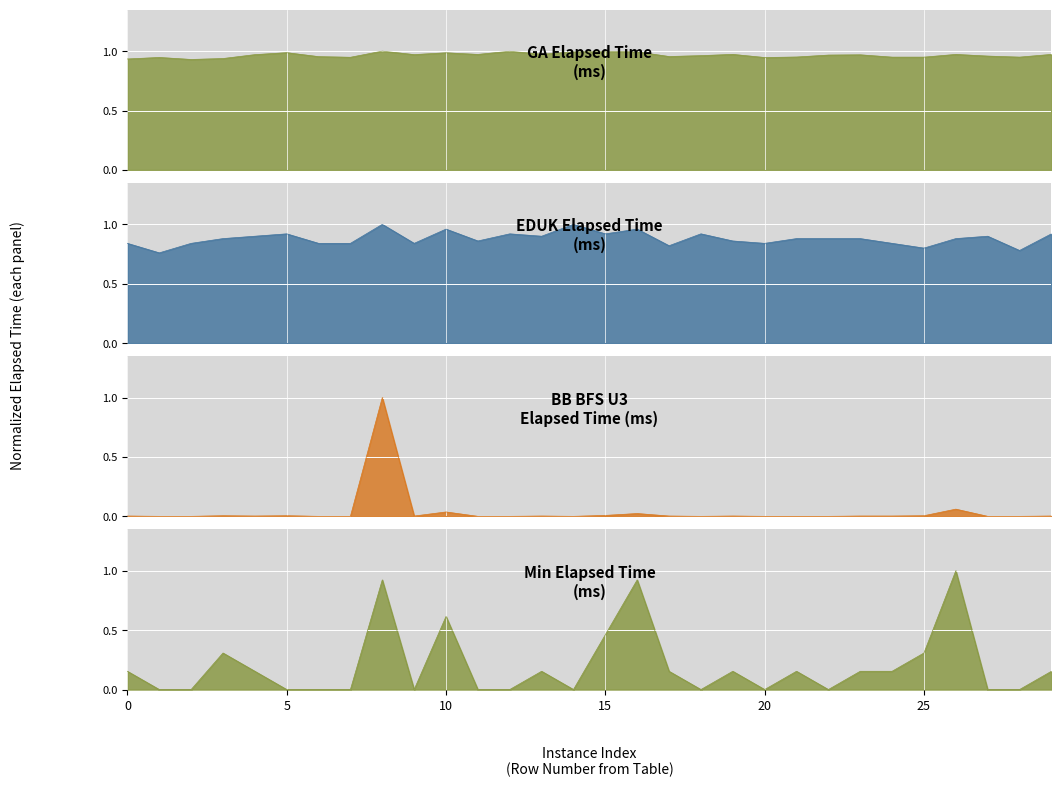

What is the sum of all EDUK values?

26.4